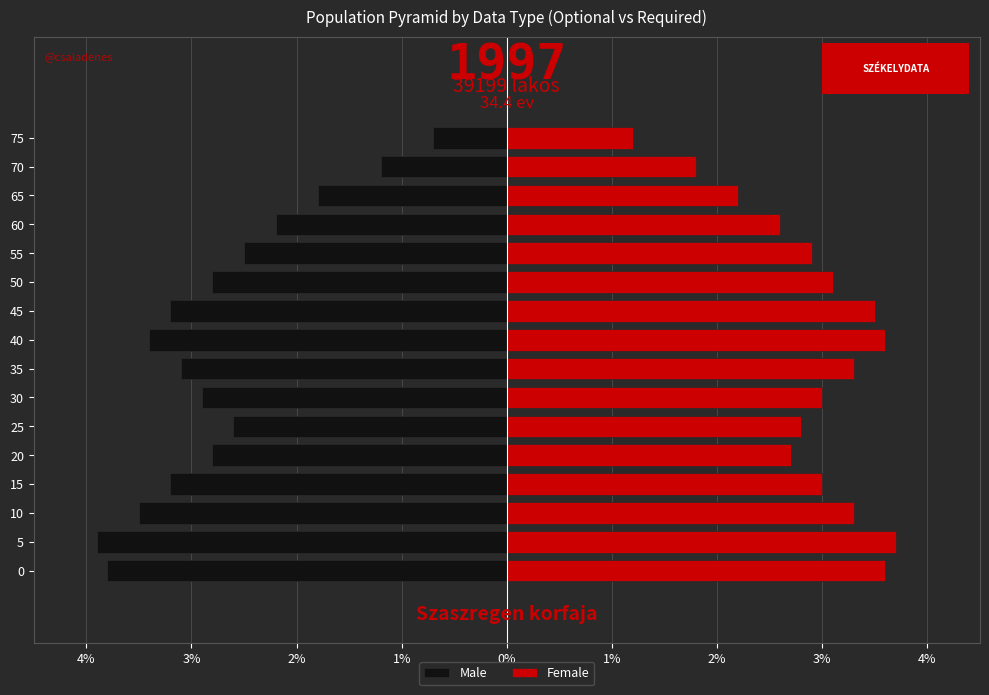

How many values in the Male series are below -2?

13